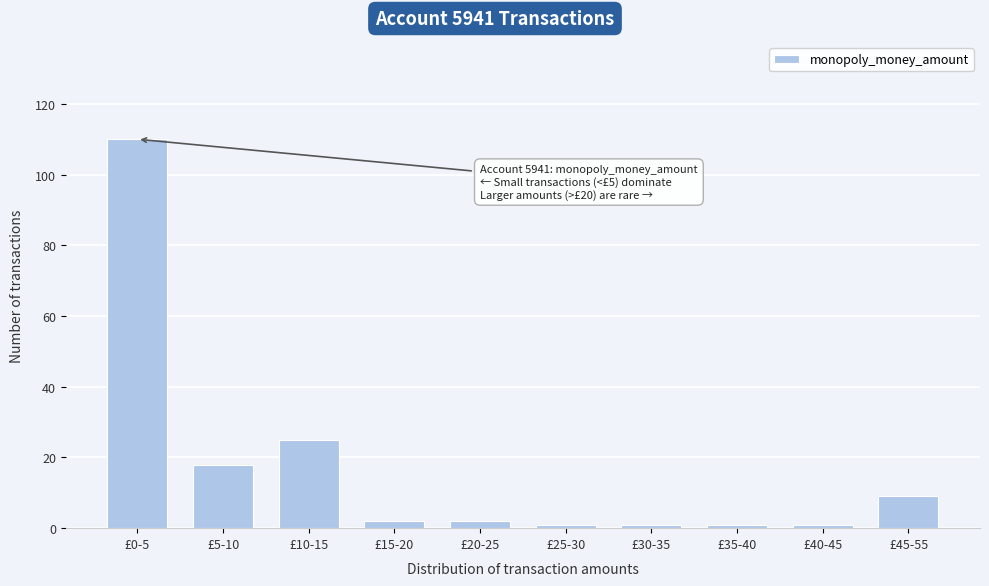

Reading left to right, transcribe all the data shown in this chart.

110	18	25	2	2	1	1	1	1	9